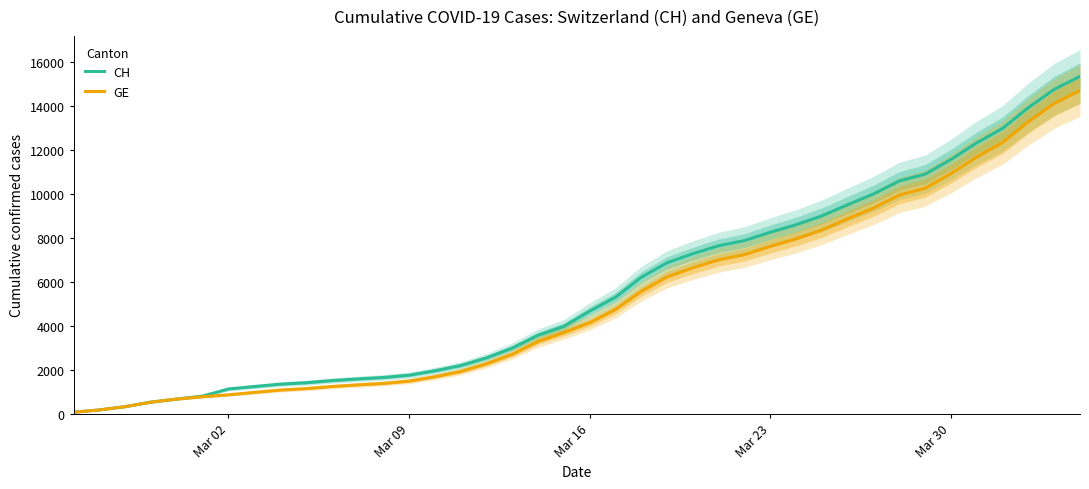

What is the highest value of the CH series?

15359